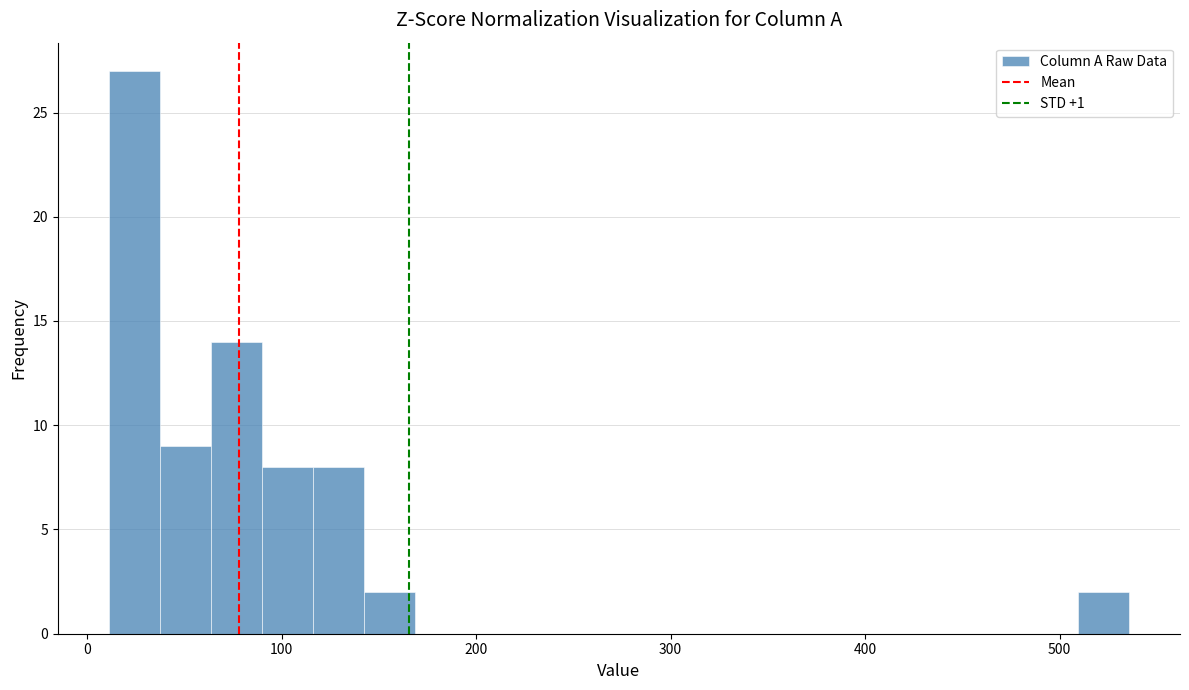

Read against the x-axis, roughly where is the centre of the tallest bar?

20